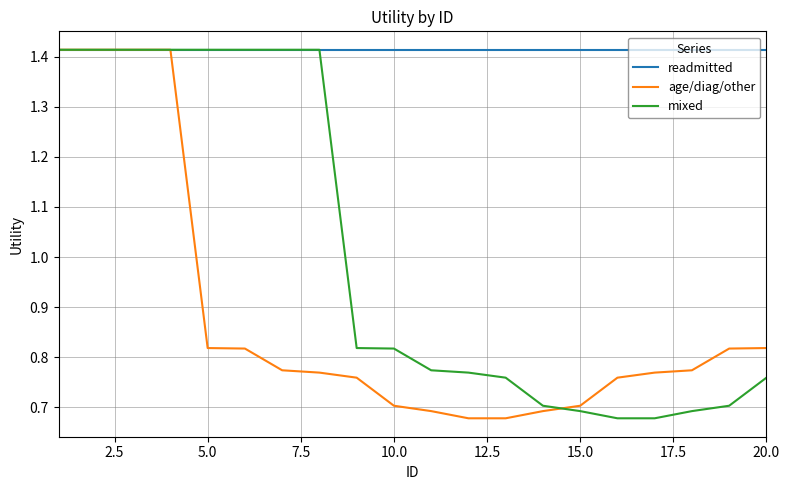

Rank the series by their average value, from lowest to highest.

age/diag/other, mixed, readmitted